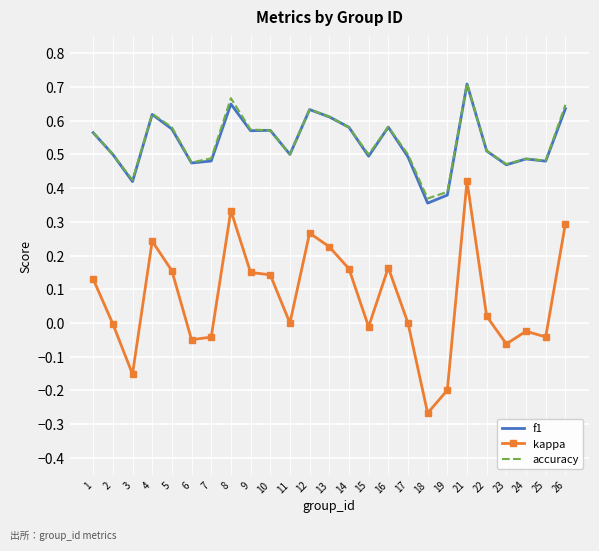

True or false: f1 and kappa cross at least once.

False